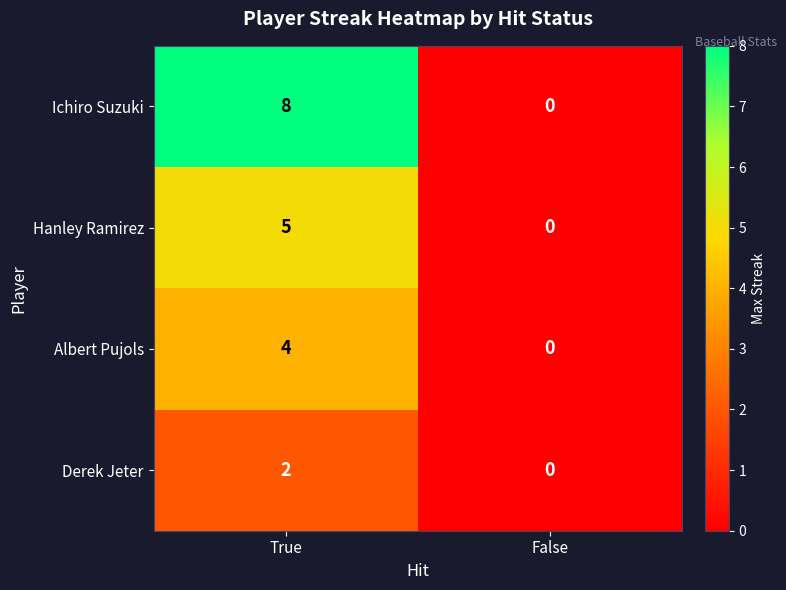

Rank the series by their average value, from lowest to highest.

Derek Jeter, Albert Pujols, Hanley Ramirez, Ichiro Suzuki